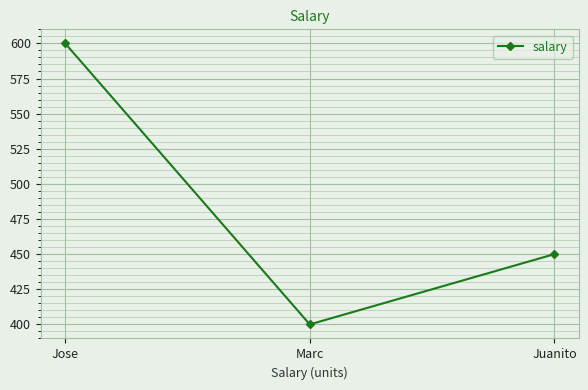

What is the change in value from Jose to Juanito?

-150